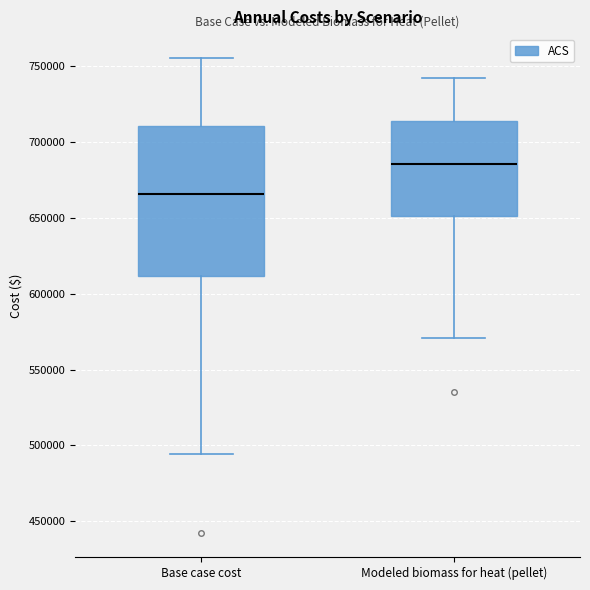

Which box is the tallest, from its lower edge to its upper edge?

Base case cost